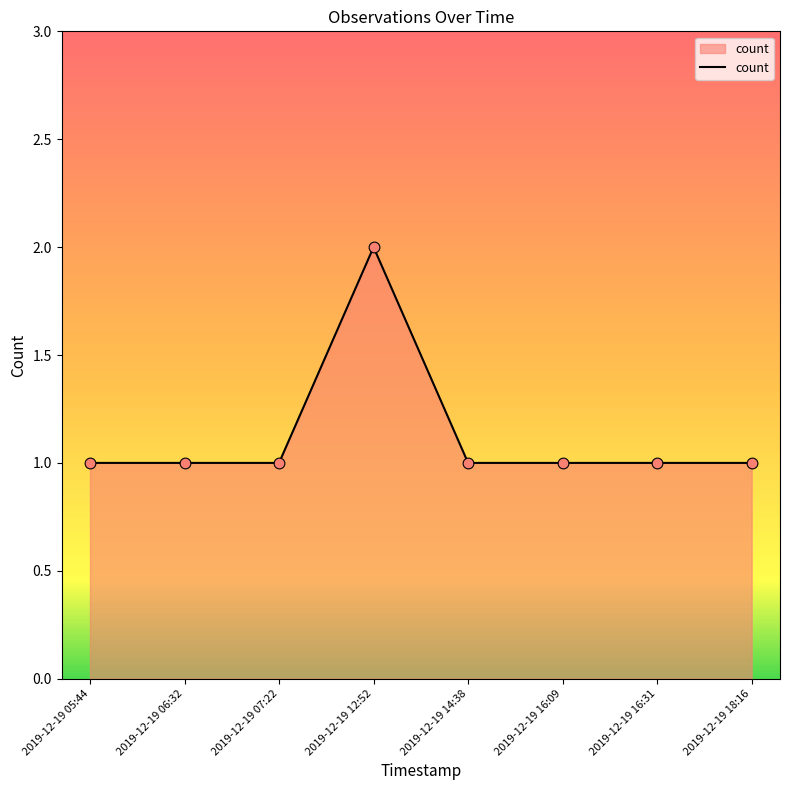

What is the ratio of the value at 2019-12-19 16:09 to the value at 2019-12-19 16:31?

1.0